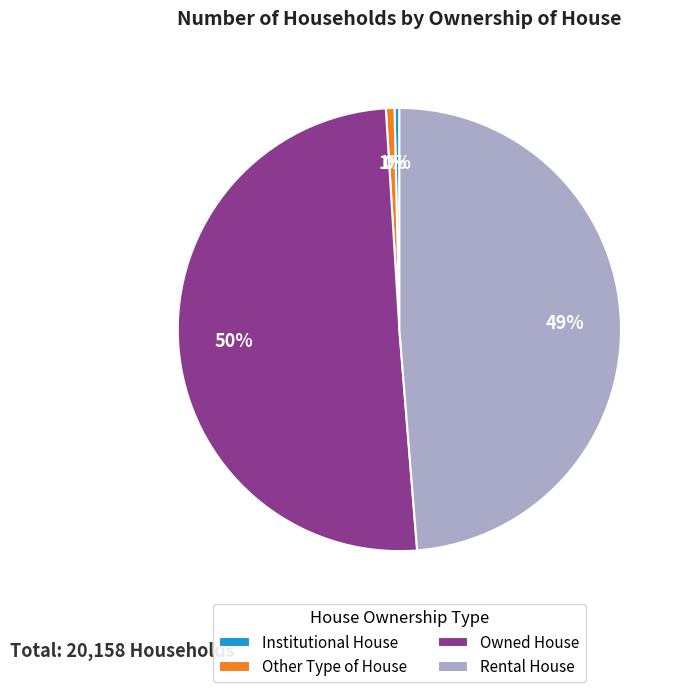

To the nearest percent, what percentage of the pie is Other Type of House?

1%